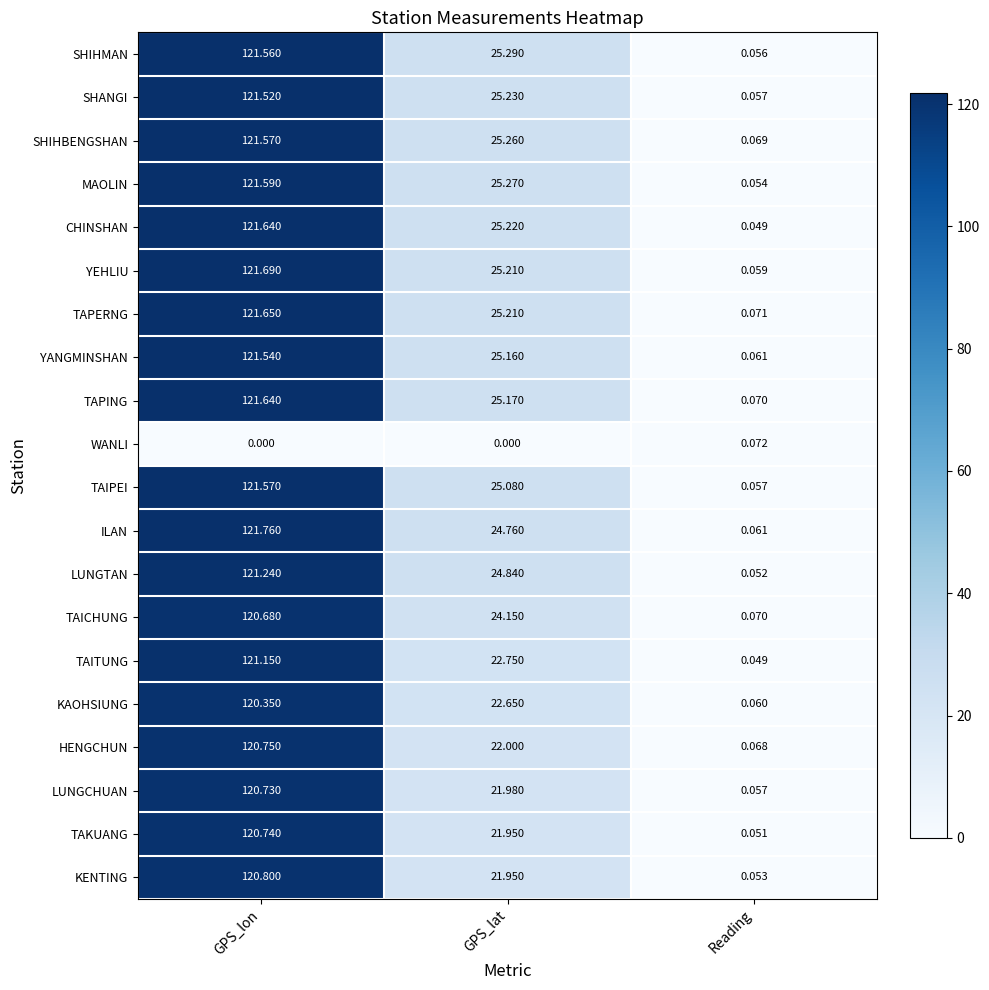

Which series changed the most between GPS_lon and Reading?

ILAN